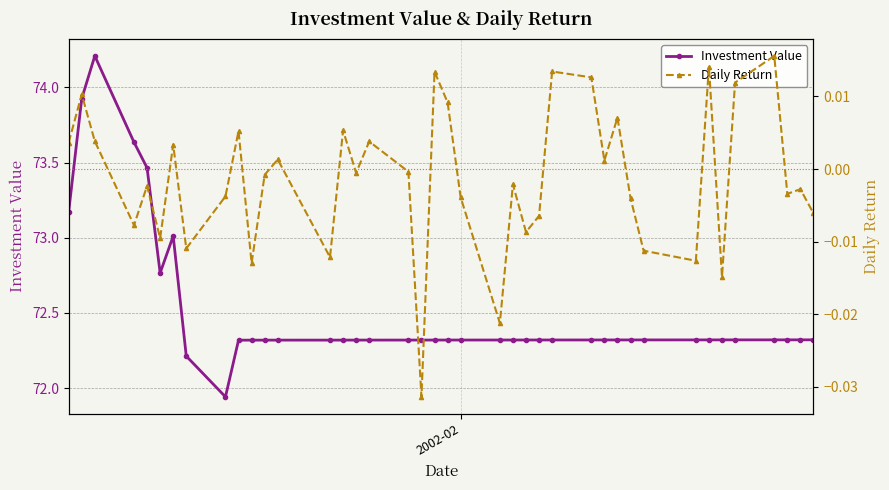

Is this an area chart (filled region under the line)?

No